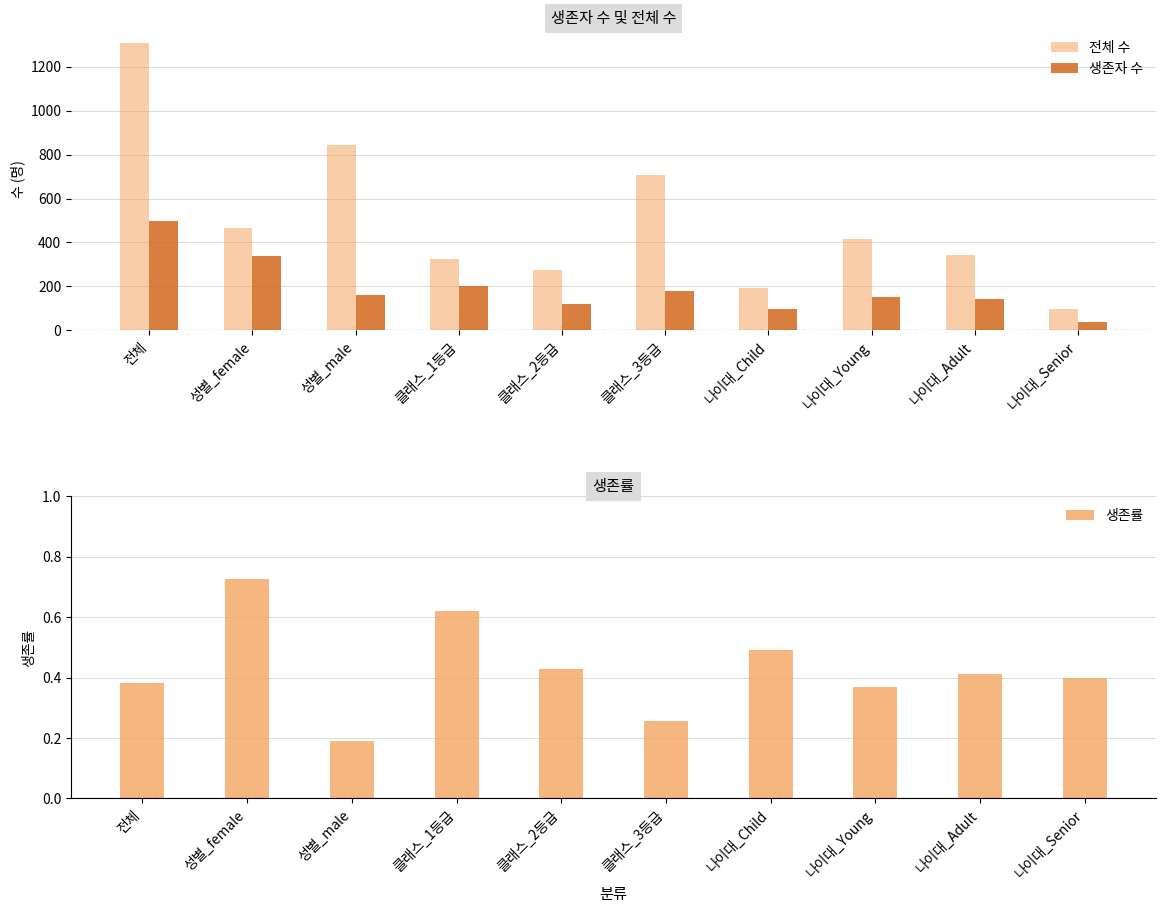

At which label is 생존자 수 closest to 269?

클래스_1등급